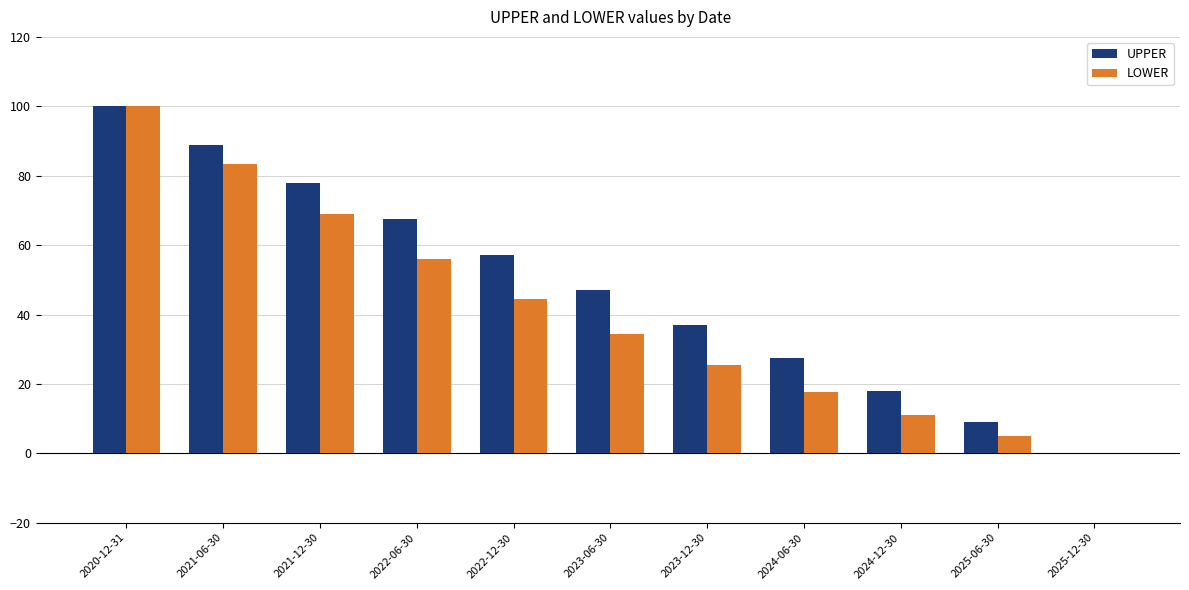

What is the total value across all series at 2025-06-30?

14.0